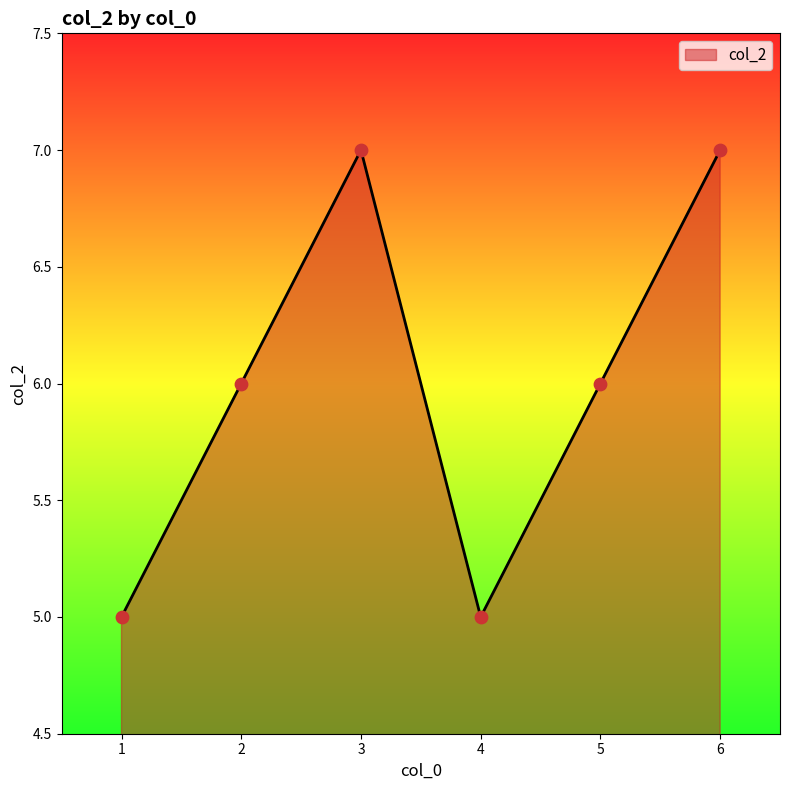

Approximately how many times larger is the value at 2 compared to 6?

0.9